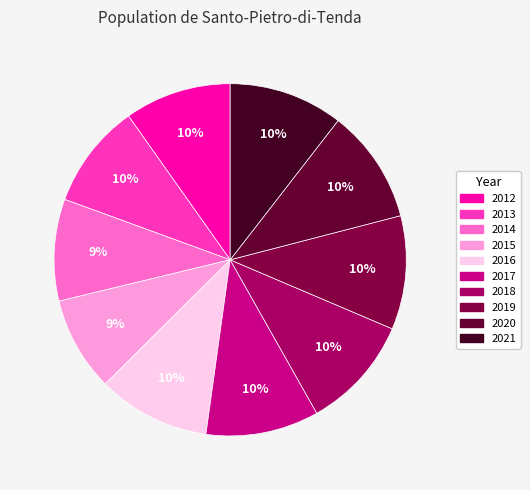

To the nearest percent, what percentage of the pie is 2012?

10%